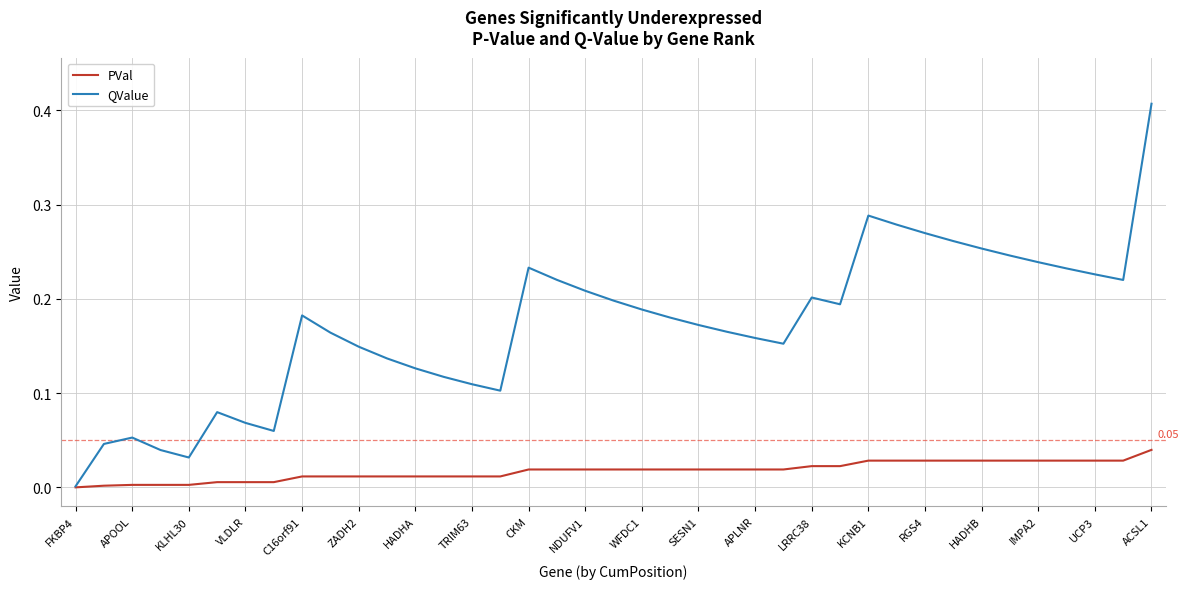

Which series has the widest spread of values?

QValue